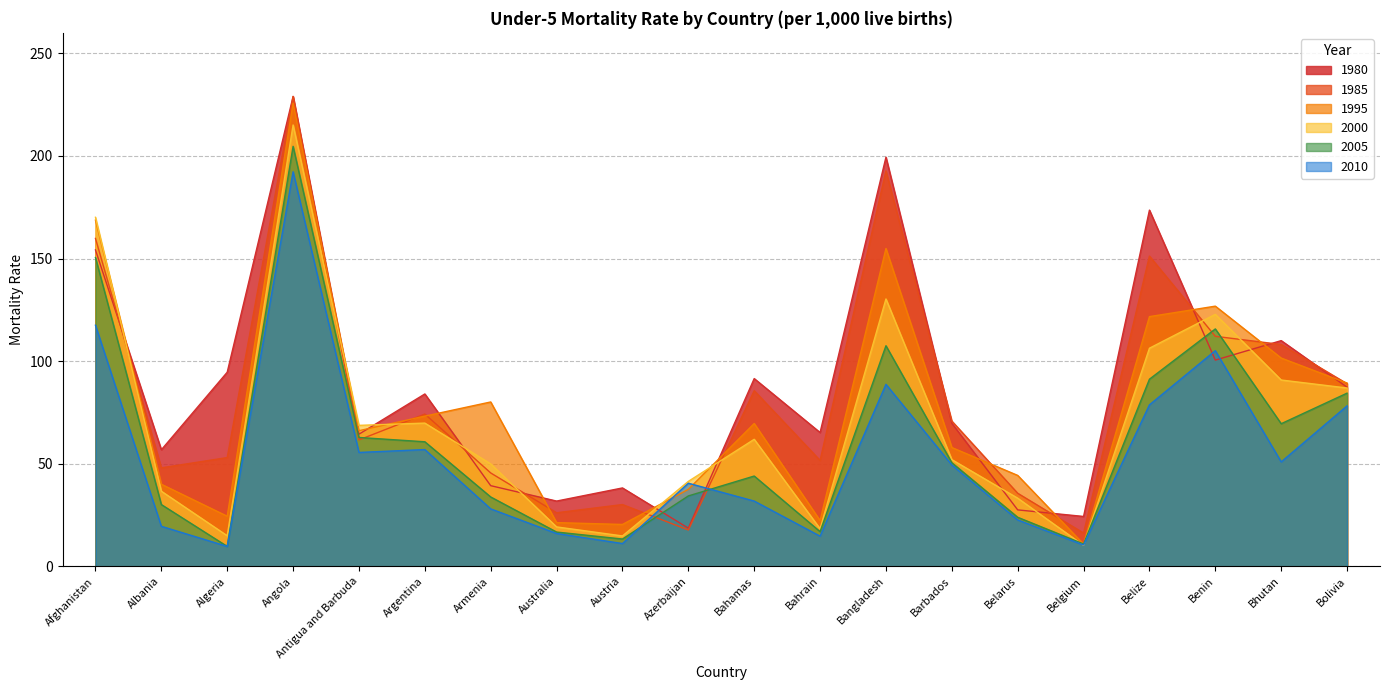

Where is 2010 nearest to the value 101?

Benin